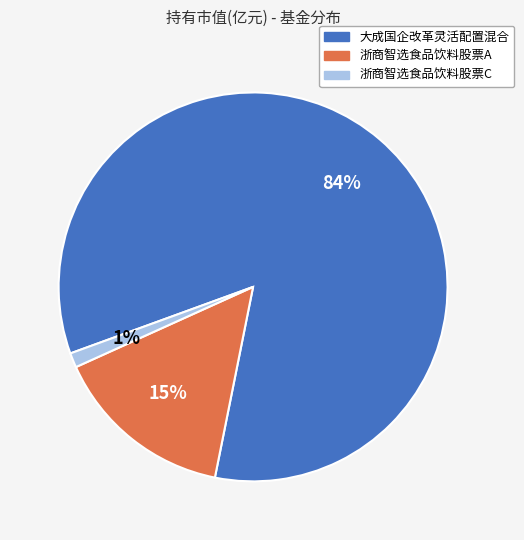

Count the number of slices in the pie.

3